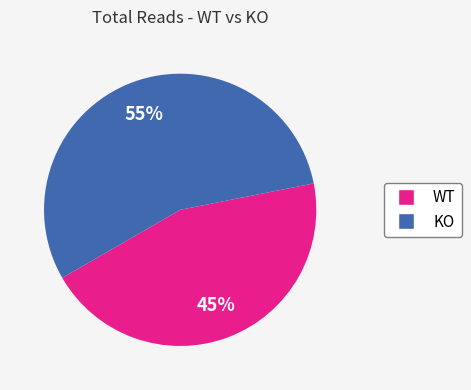

Which category has the biggest portion of the pie?

KO